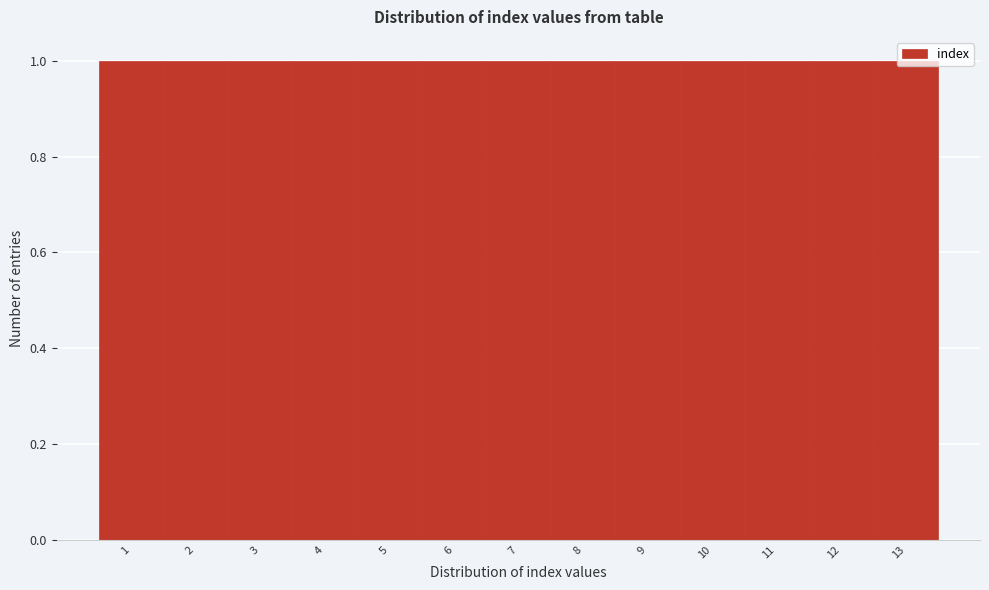

How tall is the bar that spans 7.5 to 8.5 on the x-axis? The values are not printed on the chart, so give them approximately, as read against the axis.

1